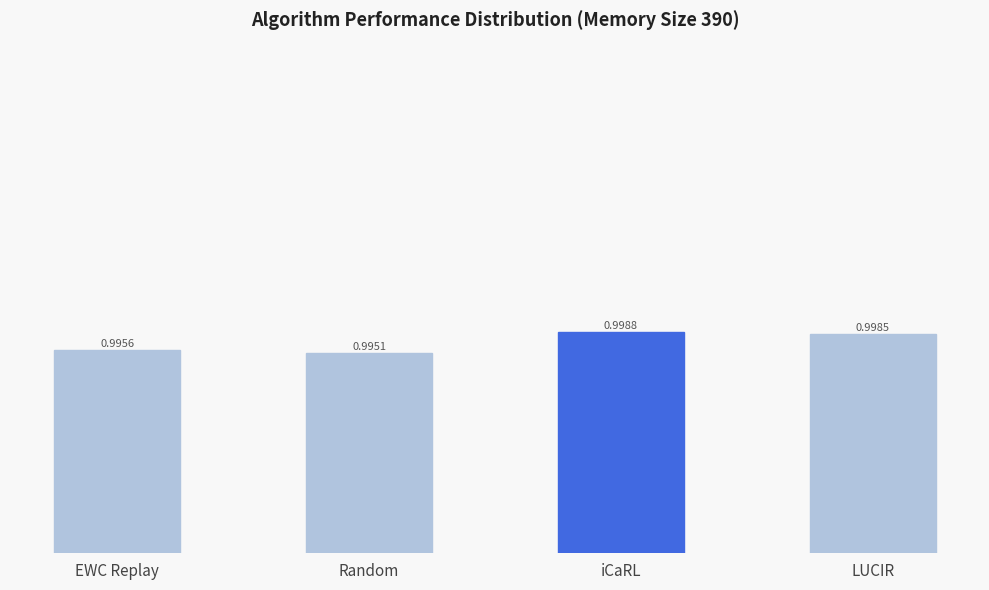

What is the label of the 4th bar from the right?

EWC Replay